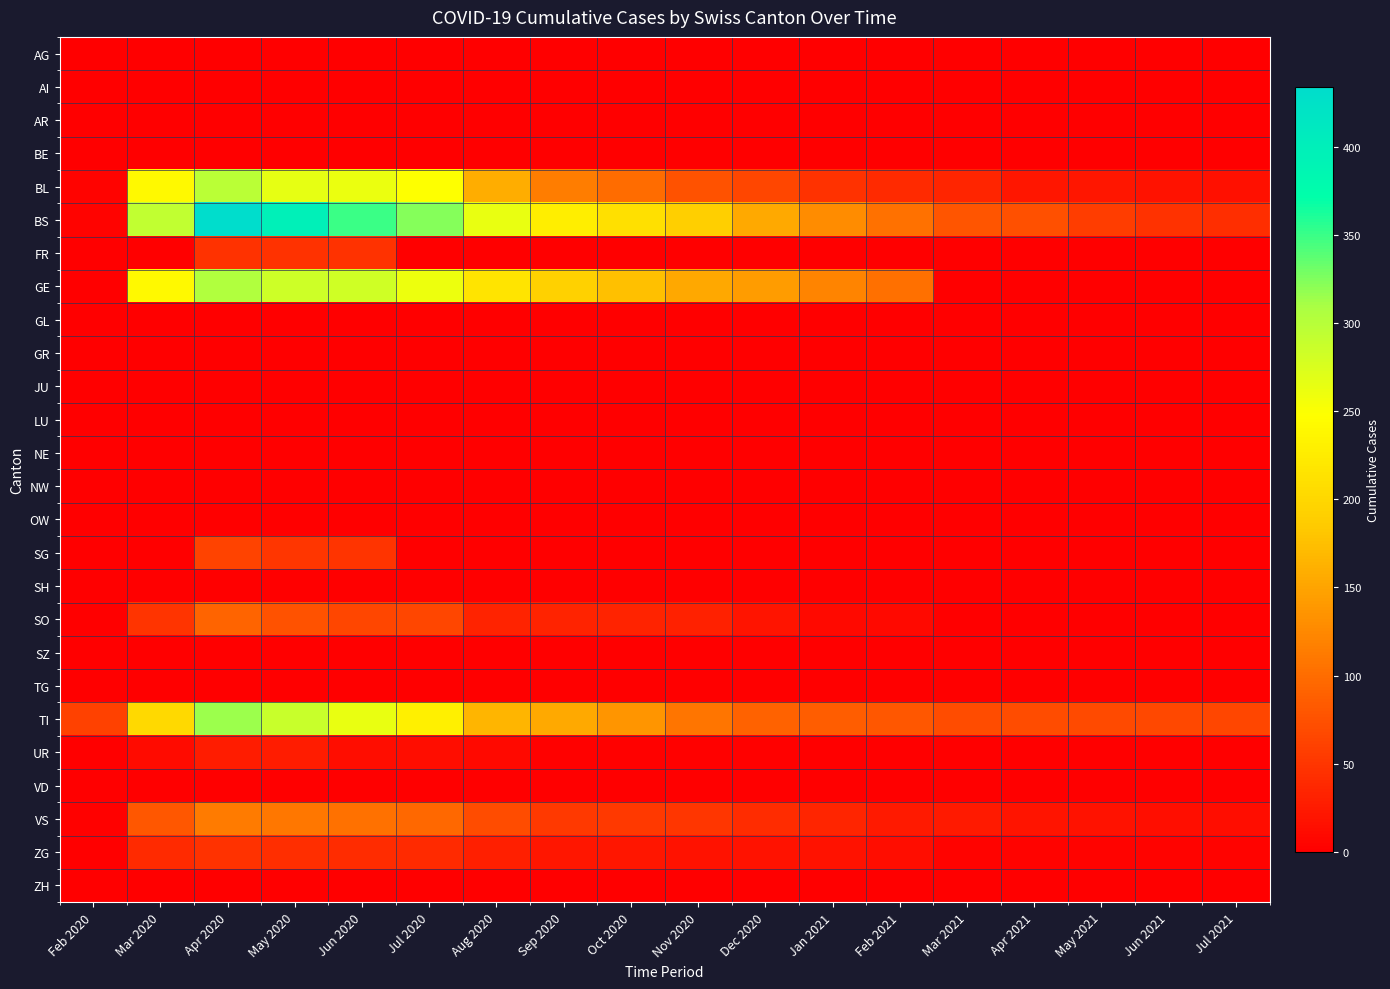

Reading left to right, transcribe all the data shown in this chart.

AG: Feb 2020=1	Mar 2020=0	Apr 2020=0	May 2020=0	Jun 2020=0	Jul 2020=0	Aug 2020=0	Sep 2020=0	Oct 2020=0	Nov 2020=0	Dec 2020=0	Jan 2021=0	Feb 2021=0	Mar 2021=0	Apr 2021=0	May 2021=0	Jun 2021=0	Jul 2021=0
AI: Feb 2020=0	Mar 2020=0	Apr 2020=0	May 2020=0	Jun 2020=0	Jul 2020=0	Aug 2020=0	Sep 2020=0	Oct 2020=0	Nov 2020=0	Dec 2020=0	Jan 2021=0	Feb 2021=0	Mar 2021=0	Apr 2021=0	May 2021=0	Jun 2021=0	Jul 2021=0
AR: Feb 2020=0	Mar 2020=0	Apr 2020=0	May 2020=0	Jun 2020=0	Jul 2020=0	Aug 2020=0	Sep 2020=0	Oct 2020=0	Nov 2020=0	Dec 2020=0	Jan 2021=0	Feb 2021=0	Mar 2021=0	Apr 2021=0	May 2021=0	Jun 2021=0	Jul 2021=0
BE: Feb 2020=0	Mar 2020=0	Apr 2020=0	May 2020=0	Jun 2020=0	Jul 2020=0	Aug 2020=0	Sep 2020=0	Oct 2020=0	Nov 2020=0	Dec 2020=0	Jan 2021=0	Feb 2021=0	Mar 2021=0	Apr 2021=0	May 2021=0	Jun 2021=0	Jul 2021=0
BL: Feb 2020=5	Mar 2020=242	Apr 2020=298	May 2020=266	Jun 2020=262	Jul 2020=249	Aug 2020=158	Sep 2020=115	Oct 2020=100	Nov 2020=76	Dec 2020=65	Jan 2021=46	Feb 2021=40	Mar 2021=35	Apr 2021=21	May 2021=21	Jun 2021=18	Jul 2021=16
BS: Feb 2020=4	Mar 2020=292	Apr 2020=434	May 2020=397	Jun 2020=350	Jul 2020=323	Aug 2020=263	Sep 2020=228	Oct 2020=211	Nov 2020=191	Dec 2020=155	Jan 2021=128	Feb 2021=105	Mar 2021=78	Apr 2021=73	May 2021=57	Jun 2021=46	Jul 2021=44
FR: Feb 2020=0	Mar 2020=0	Apr 2020=46	May 2020=46	Jun 2020=46	Jul 2020=0	Aug 2020=0	Sep 2020=0	Oct 2020=0	Nov 2020=0	Dec 2020=0	Jan 2021=0	Feb 2021=0	Mar 2021=0	Apr 2021=0	May 2021=0	Jun 2021=0	Jul 2021=0
GE: Feb 2020=0	Mar 2020=241	Apr 2020=305	May 2020=284	Jun 2020=283	Jul 2020=260	Aug 2020=216	Sep 2020=193	Oct 2020=175	Nov 2020=153	Dec 2020=144	Jan 2021=122	Feb 2021=103	Mar 2021=0	Apr 2021=0	May 2021=0	Jun 2021=0	Jul 2021=0
GL: Feb 2020=0	Mar 2020=0	Apr 2020=0	May 2020=0	Jun 2020=0	Jul 2020=0	Aug 2020=0	Sep 2020=0	Oct 2020=0	Nov 2020=0	Dec 2020=0	Jan 2021=0	Feb 2021=0	Mar 2021=0	Apr 2021=0	May 2021=0	Jun 2021=0	Jul 2021=0
GR: Feb 2020=0	Mar 2020=0	Apr 2020=0	May 2020=0	Jun 2020=0	Jul 2020=0	Aug 2020=0	Sep 2020=0	Oct 2020=0	Nov 2020=0	Dec 2020=0	Jan 2021=0	Feb 2021=0	Mar 2021=0	Apr 2021=0	May 2021=0	Jun 2021=0	Jul 2021=0
JU: Feb 2020=0	Mar 2020=0	Apr 2020=0	May 2020=0	Jun 2020=0	Jul 2020=0	Aug 2020=0	Sep 2020=0	Oct 2020=0	Nov 2020=0	Dec 2020=0	Jan 2021=0	Feb 2021=0	Mar 2021=0	Apr 2021=0	May 2021=0	Jun 2021=0	Jul 2021=0
LU: Feb 2020=0	Mar 2020=0	Apr 2020=0	May 2020=0	Jun 2020=0	Jul 2020=0	Aug 2020=0	Sep 2020=0	Oct 2020=0	Nov 2020=0	Dec 2020=0	Jan 2021=0	Feb 2021=0	Mar 2021=0	Apr 2021=0	May 2021=0	Jun 2021=0	Jul 2021=0
NE: Feb 2020=0	Mar 2020=0	Apr 2020=0	May 2020=0	Jun 2020=0	Jul 2020=0	Aug 2020=0	Sep 2020=0	Oct 2020=0	Nov 2020=0	Dec 2020=0	Jan 2021=0	Feb 2021=0	Mar 2021=0	Apr 2021=0	May 2021=0	Jun 2021=0	Jul 2021=0
NW: Feb 2020=0	Mar 2020=0	Apr 2020=0	May 2020=0	Jun 2020=0	Jul 2020=0	Aug 2020=0	Sep 2020=0	Oct 2020=0	Nov 2020=0	Dec 2020=0	Jan 2021=0	Feb 2021=0	Mar 2021=0	Apr 2021=0	May 2021=0	Jun 2021=0	Jul 2021=0
OW: Feb 2020=0	Mar 2020=0	Apr 2020=0	May 2020=0	Jun 2020=0	Jul 2020=0	Aug 2020=0	Sep 2020=0	Oct 2020=0	Nov 2020=0	Dec 2020=0	Jan 2021=0	Feb 2021=0	Mar 2021=0	Apr 2021=0	May 2021=0	Jun 2021=0	Jul 2021=0
SG: Feb 2020=0	Mar 2020=0	Apr 2020=62	May 2020=50	Jun 2020=49	Jul 2020=0	Aug 2020=0	Sep 2020=0	Oct 2020=0	Nov 2020=0	Dec 2020=0	Jan 2021=0	Feb 2021=0	Mar 2021=0	Apr 2021=0	May 2021=0	Jun 2021=0	Jul 2021=0
SH: Feb 2020=0	Mar 2020=0	Apr 2020=0	May 2020=0	Jun 2020=0	Jul 2020=0	Aug 2020=0	Sep 2020=0	Oct 2020=0	Nov 2020=0	Dec 2020=0	Jan 2021=0	Feb 2021=0	Mar 2021=0	Apr 2021=0	May 2021=0	Jun 2021=0	Jul 2021=0
SO: Feb 2020=0	Mar 2020=48	Apr 2020=92	May 2020=75	Jun 2020=65	Jul 2020=65	Aug 2020=33	Sep 2020=33	Oct 2020=33	Nov 2020=32	Dec 2020=20	Jan 2021=10	Feb 2021=10	Mar 2021=0	Apr 2021=0	May 2021=0	Jun 2021=0	Jul 2021=0
SZ: Feb 2020=0	Mar 2020=0	Apr 2020=0	May 2020=0	Jun 2020=0	Jul 2020=0	Aug 2020=0	Sep 2020=0	Oct 2020=0	Nov 2020=0	Dec 2020=0	Jan 2021=0	Feb 2021=0	Mar 2021=0	Apr 2021=0	May 2021=0	Jun 2021=0	Jul 2021=0
TG: Feb 2020=0	Mar 2020=0	Apr 2020=0	May 2020=0	Jun 2020=0	Jul 2020=0	Aug 2020=0	Sep 2020=0	Oct 2020=0	Nov 2020=0	Dec 2020=0	Jan 2021=0	Feb 2021=0	Mar 2021=0	Apr 2021=0	May 2021=0	Jun 2021=0	Jul 2021=0
TI: Feb 2020=61	Mar 2020=202	Apr 2020=314	May 2020=287	Jun 2020=263	Jul 2020=229	Aug 2020=165	Sep 2020=155	Oct 2020=136	Nov 2020=107	Dec 2020=91	Jan 2021=85	Feb 2021=80	Mar 2021=71	Apr 2021=70	May 2021=68	Jun 2021=67	Jul 2021=65
UR: Feb 2020=1	Mar 2020=11	Apr 2020=26	May 2020=26	Jun 2020=13	Jul 2020=13	Aug 2020=9	Sep 2020=3	Oct 2020=3	Nov 2020=3	Dec 2020=2	Jan 2021=0	Feb 2021=1	Mar 2021=1	Apr 2021=0	May 2021=0	Jun 2021=0	Jul 2021=0
VD: Feb 2020=0	Mar 2020=0	Apr 2020=0	May 2020=0	Jun 2020=0	Jul 2020=0	Aug 2020=0	Sep 2020=0	Oct 2020=0	Nov 2020=0	Dec 2020=0	Jan 2021=0	Feb 2021=0	Mar 2021=0	Apr 2021=0	May 2021=0	Jun 2021=0	Jul 2021=0
VS: Feb 2020=2	Mar 2020=81	Apr 2020=112	May 2020=109	Jun 2020=104	Jul 2020=96	Aug 2020=71	Sep 2020=54	Oct 2020=53	Nov 2020=50	Dec 2020=41	Jan 2021=35	Feb 2021=25	Mar 2021=24	Apr 2021=19	May 2021=17	Jun 2021=15	Jul 2021=12
ZG: Feb 2020=0	Mar 2020=39	Apr 2020=46	May 2020=44	Jun 2020=41	Jul 2020=40	Aug 2020=29	Sep 2020=21	Oct 2020=21	Nov 2020=18	Dec 2020=18	Jan 2021=18	Feb 2021=12	Mar 2021=5	Apr 2021=5	May 2021=5	Jun 2021=5	Jul 2021=5
ZH: Feb 2020=0	Mar 2020=0	Apr 2020=0	May 2020=0	Jun 2020=0	Jul 2020=0	Aug 2020=0	Sep 2020=0	Oct 2020=0	Nov 2020=0	Dec 2020=0	Jan 2021=0	Feb 2021=0	Mar 2021=0	Apr 2021=0	May 2021=0	Jun 2021=0	Jul 2021=0